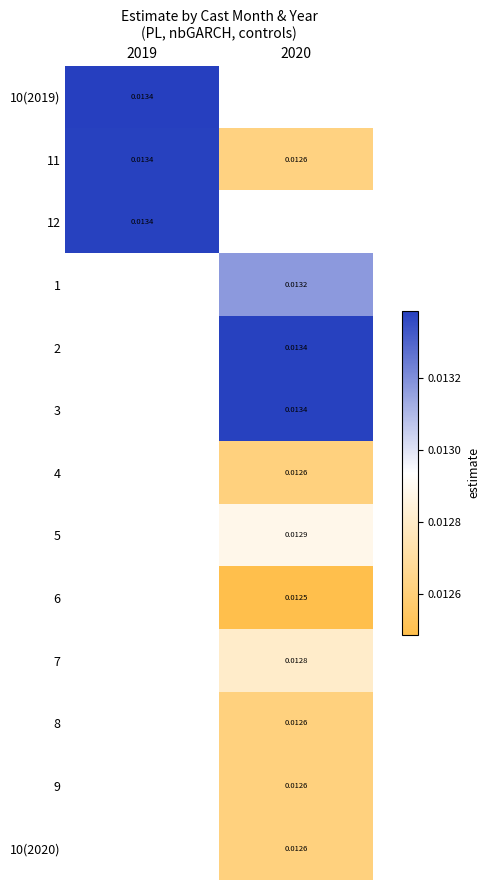

True or false: 7 has a value of 0.0 at 2020.

False